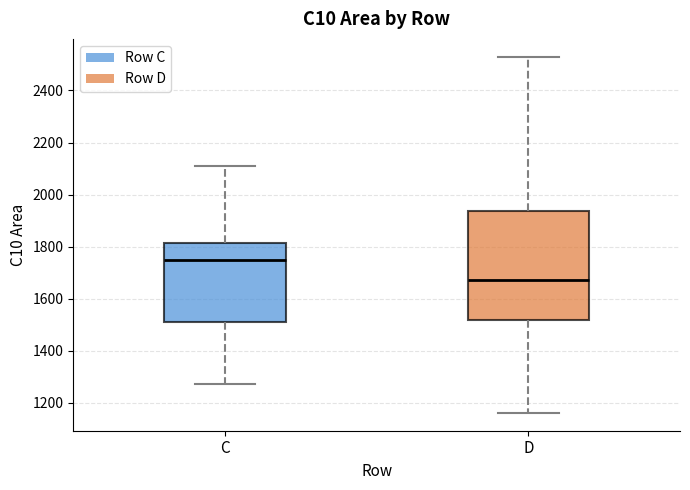

Reading left to right, read every box against the y-axis: the position of its median line, the range the box covers, and the ends of its whiskers. The values are not printed on the chart, so give them approximately, as read against the axis.

C: median 1740, box 1500 to 1820, whiskers 1280 to 2100
D: median 1680, box 1520 to 1940, whiskers 1160 to 2520